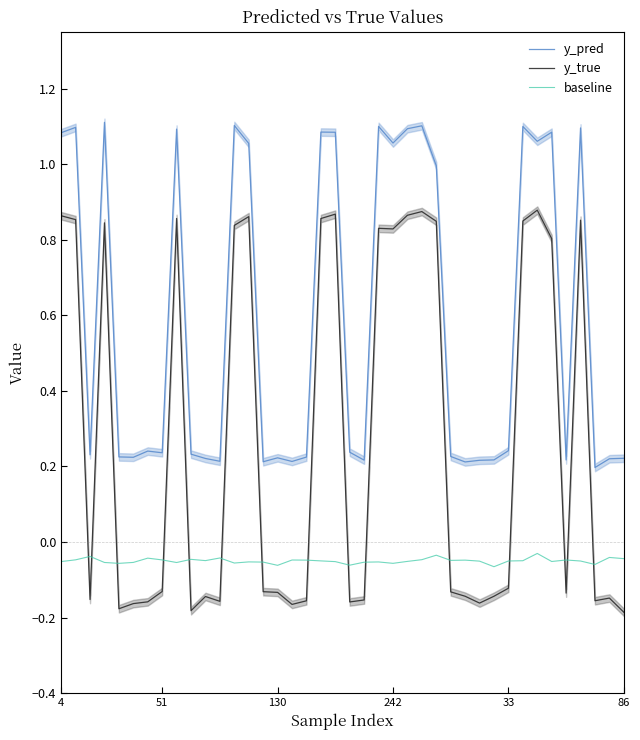

True or false: baseline and y_pred intersect in this chart.

False